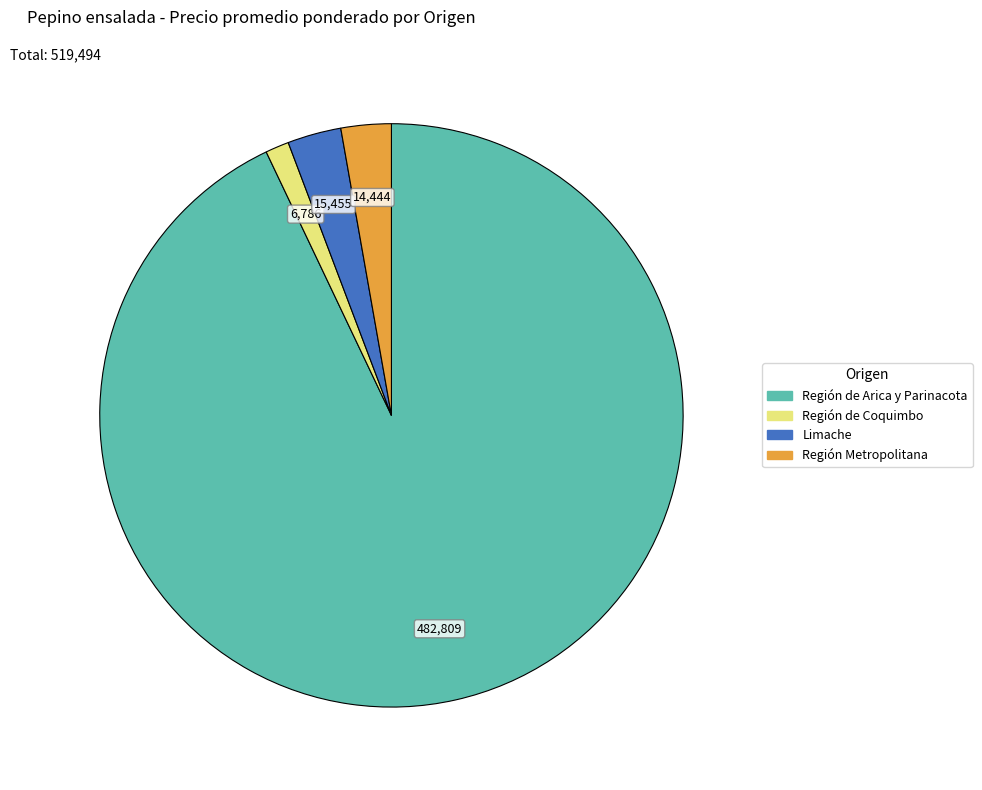

Combined, do Limache and Región de Coquimbo account for over 50%?

No